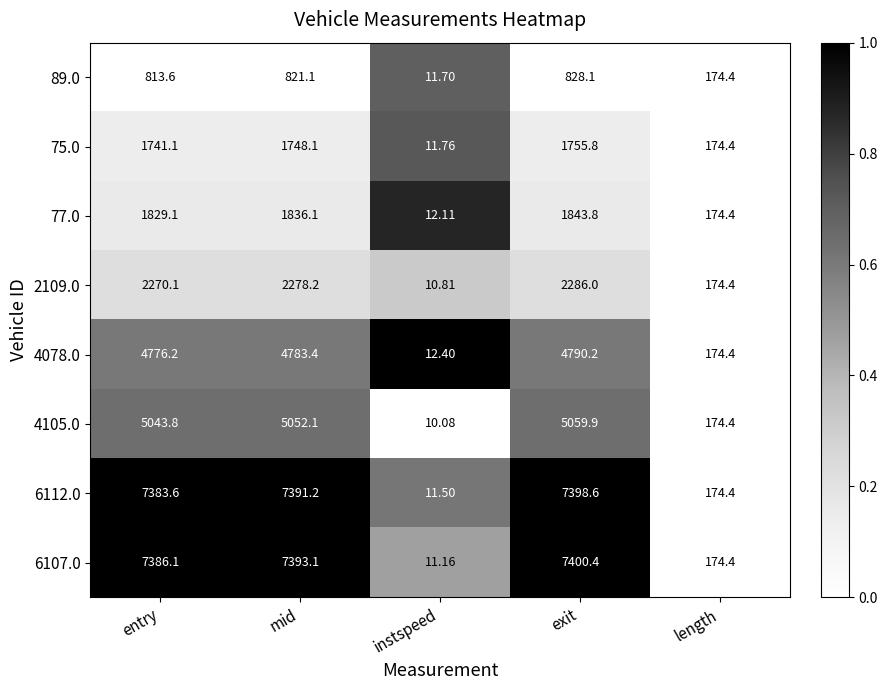

At which label does 2109.0 first exceed 2270?

entry